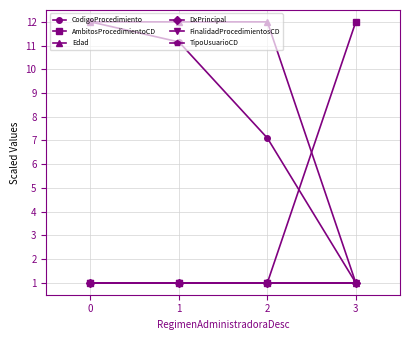

What is the lowest value of the TipoUsuarioCD series?

1.0